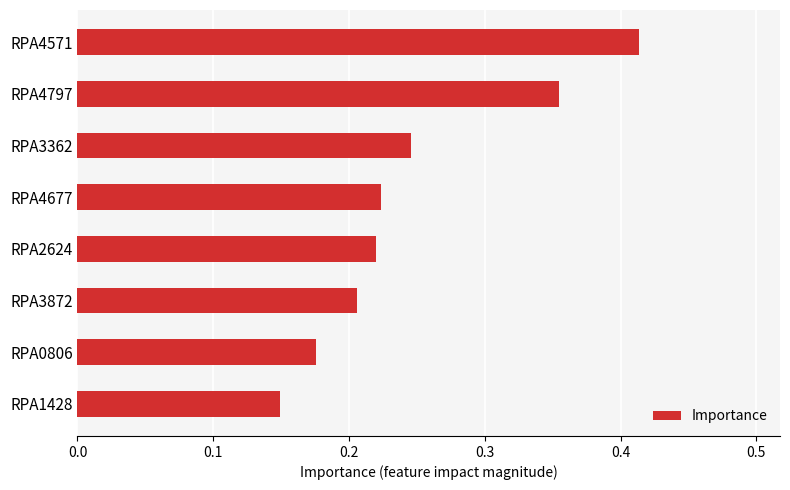

Count the values in the range 0 to 1.

8